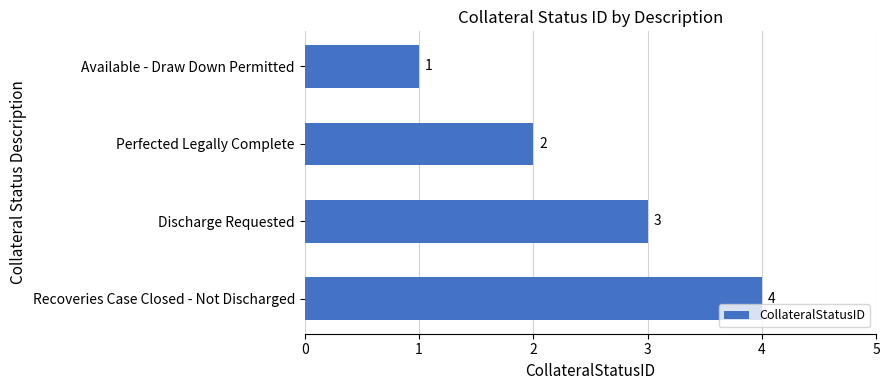

True or false: the data shows 4 at Recoveries Case Closed - Not Discharged.

True